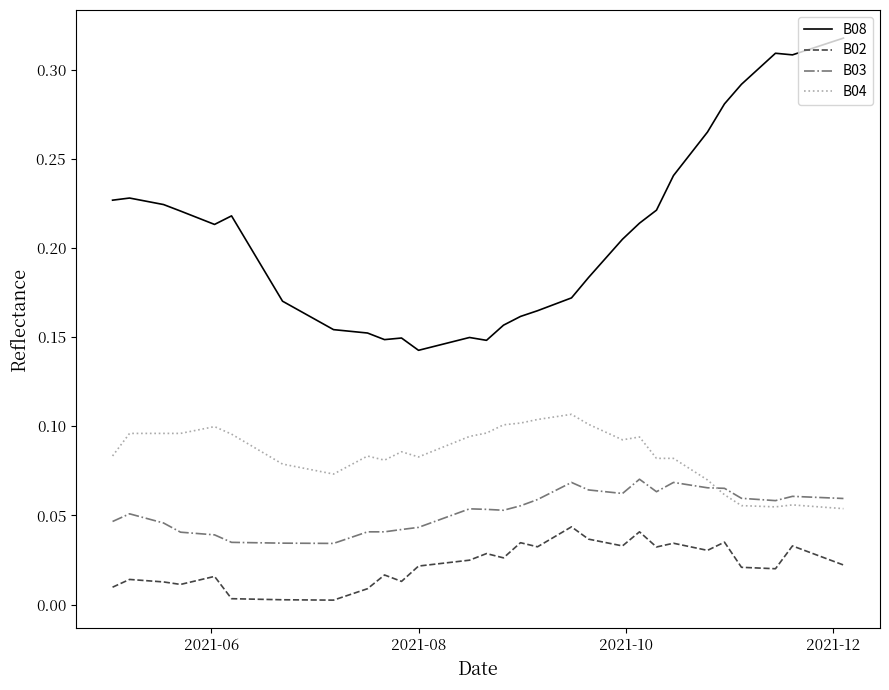

List the series in order of their overall mean, highest first.

B08, B04, B03, B02